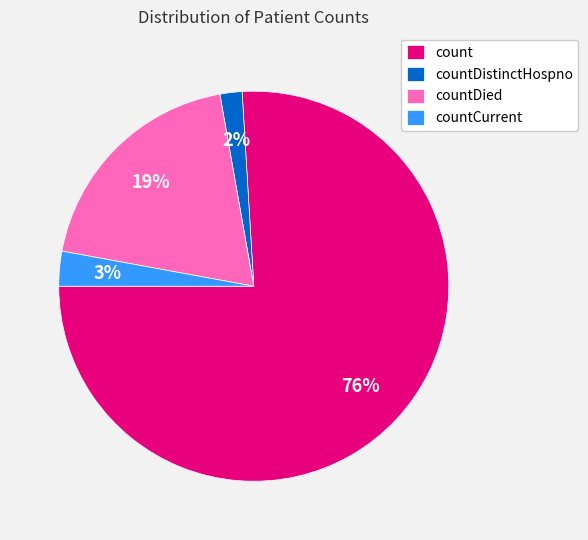

Is it true that countDied is 28% of the pie?

False